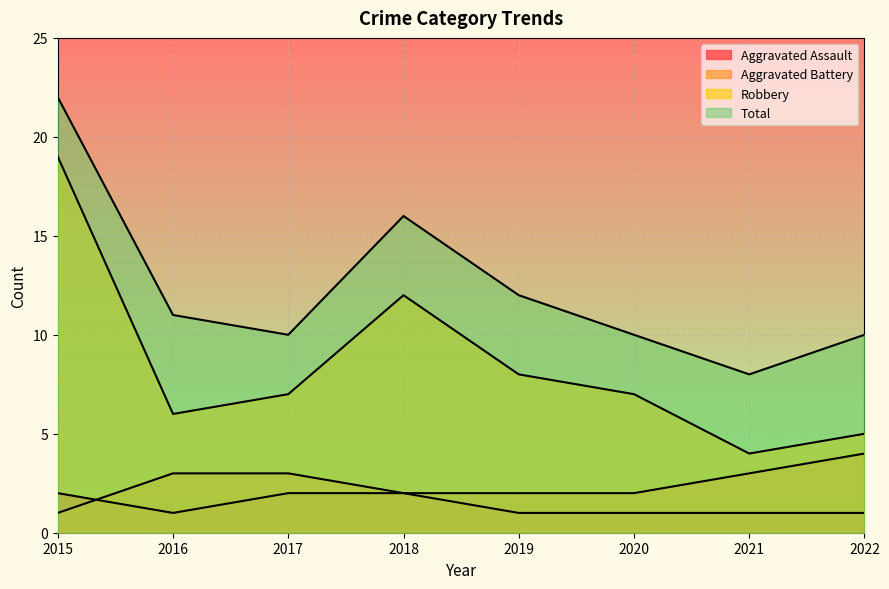

How many lines are shown in the chart?

4